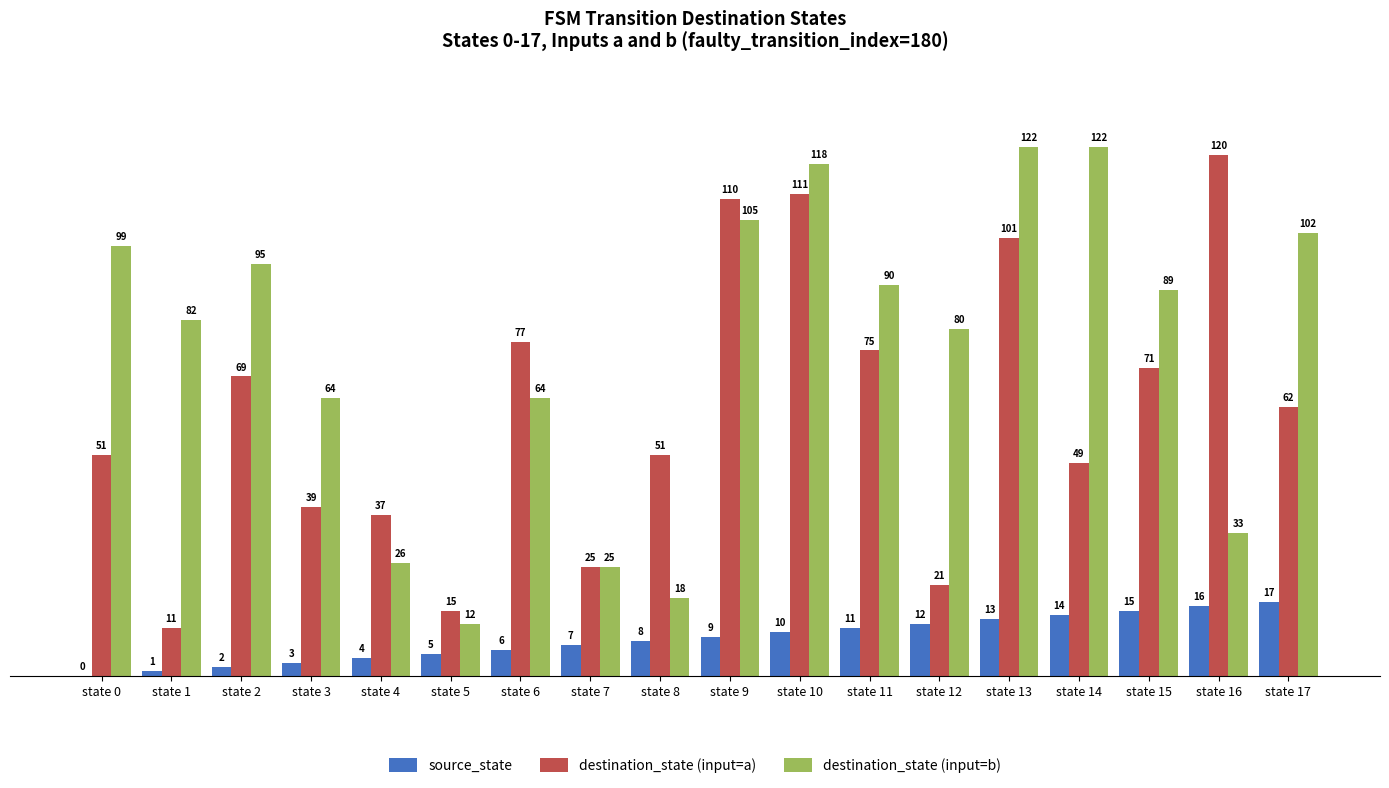

What is the maximum value for destination_state (input=a)?

120